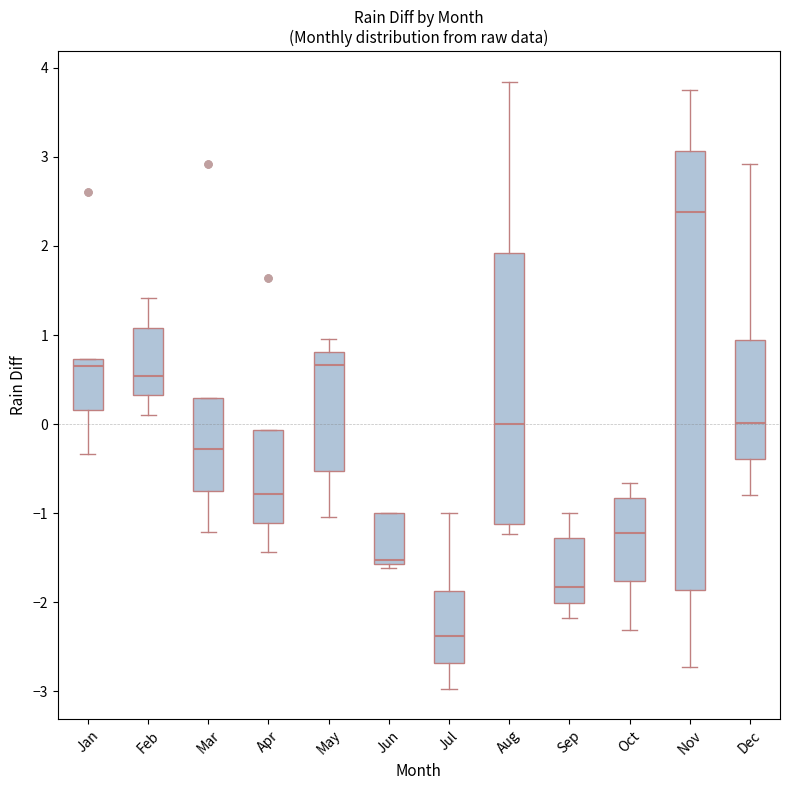

Where is the upper edge of the box for Oct on the y-axis? The values are not printed on the chart, so give them approximately, as read against the axis.

-0.8